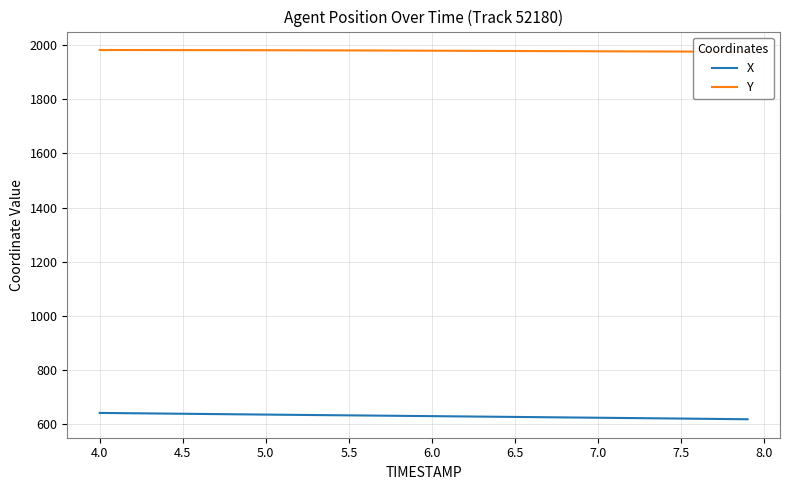

Is this an area chart (filled region under the line)?

No